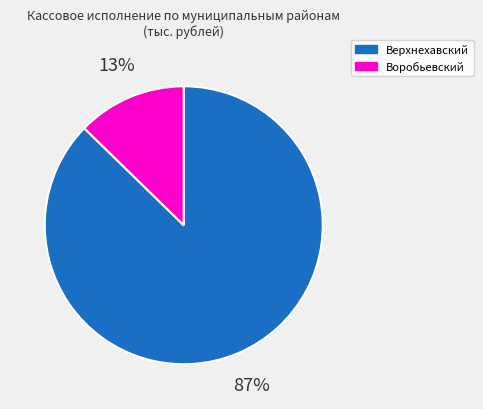

How many slices are in this pie chart?

2